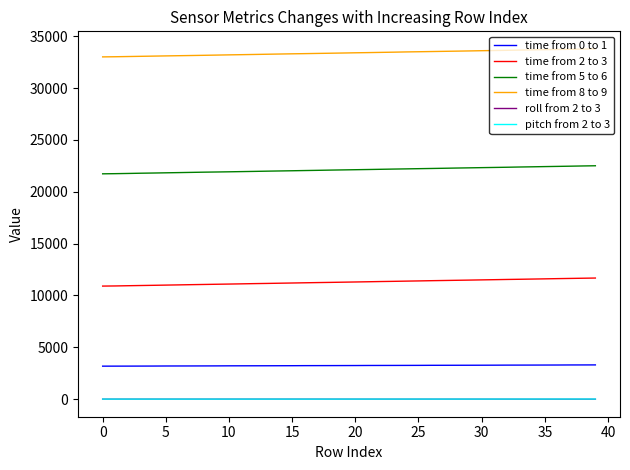

True or false: time from 5 to 6 and time from 8 to 9 intersect in this chart.

False